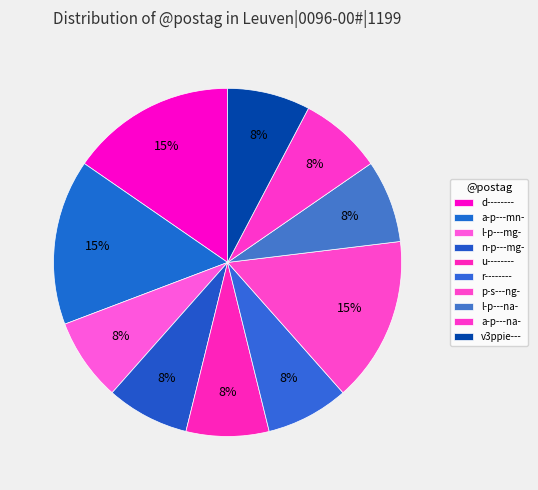

The d-------- slice represents 23% of the pie. True or false?

False